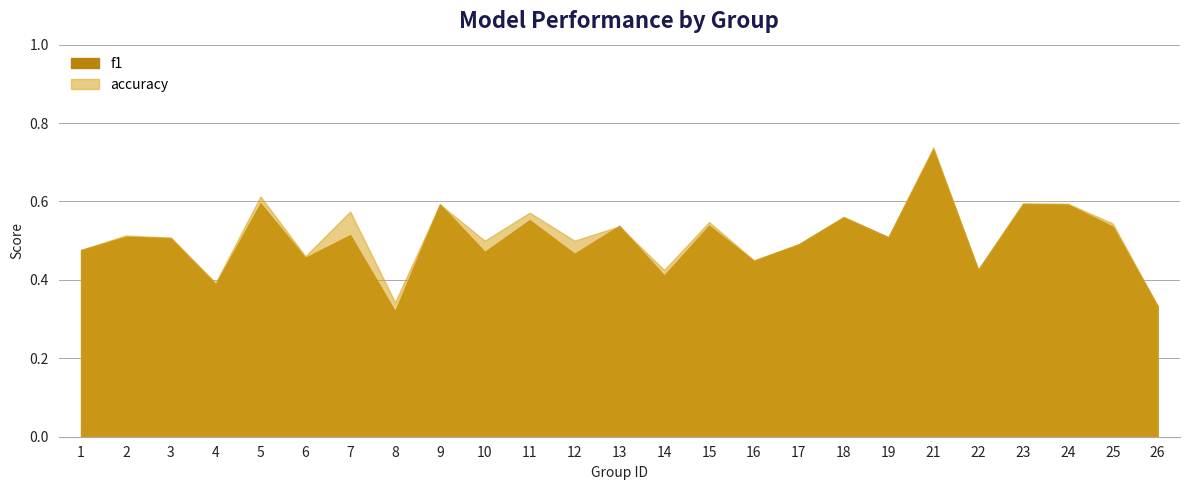

The value of accuracy at 14 is 0.3. True or false?

False